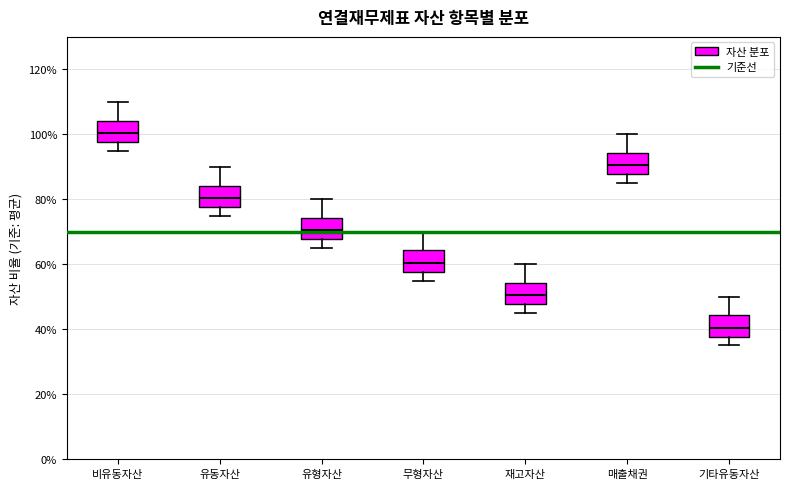

Reading left to right, transcribe this box plot: for each box, give where its median line is, the range the box spans, and where its two whiskers end, as read against the y-axis. The values are not printed on the chart, so give them approximately, as read against the axis.

비유동자산: median 100, box 98 to 104, whiskers 96 to 110
유동자산: median 80, box 78 to 84, whiskers 76 to 90
유형자산: median 70, box 68 to 74, whiskers 66 to 80
무형자산: median 60, box 58 to 64, whiskers 56 to 70
재고자산: median 50, box 48 to 54, whiskers 46 to 60
매출채권: median 90, box 88 to 94, whiskers 86 to 100
기타유동자산: median 40, box 38 to 44, whiskers 36 to 50